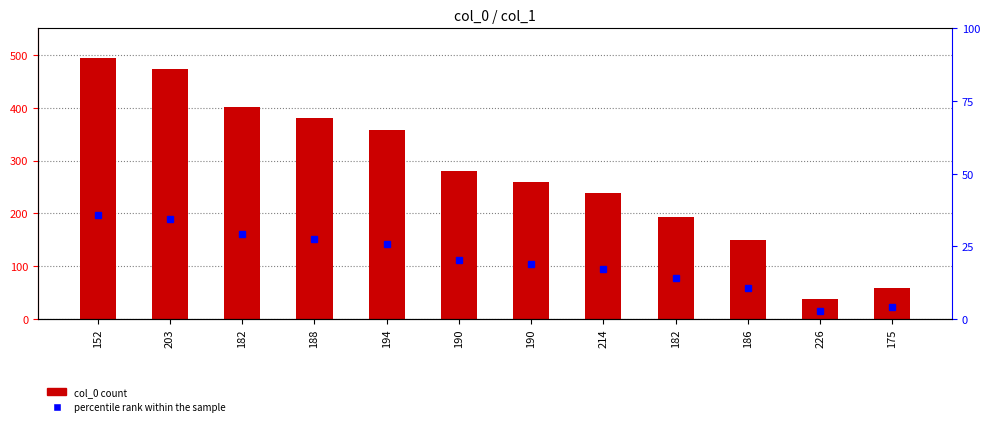

What value does the data have at 226, to the nearest 10?

40